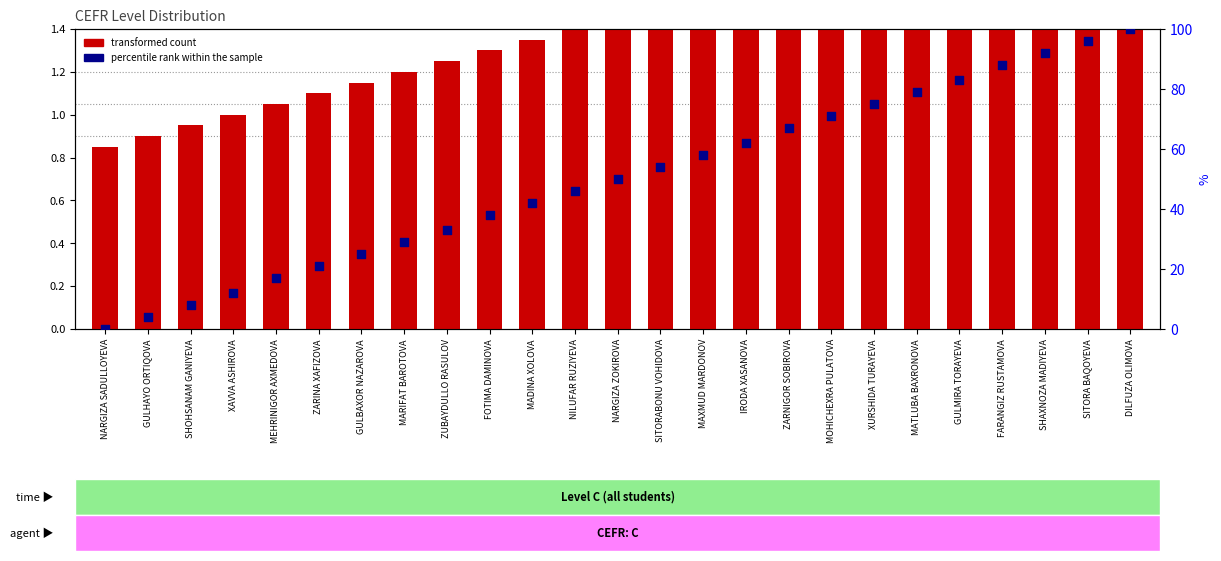

What are all the series names shown in the legend?

transformed count, percentile rank within the sample